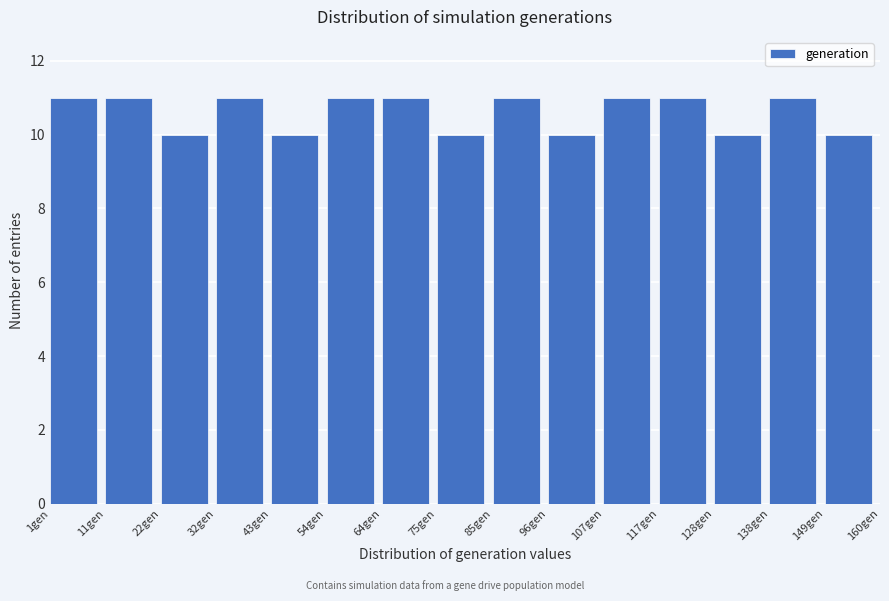

Reading left to right, transcribe this chart: for each bar, give the range it covers on the x-axis and its height. Neither the bar edges nor the heights are printed on the chart, so give them approximately, as read against the axes.

1.0 to 11.6: 11
11.6 to 22.2: 11
22.2 to 32.8: 10
32.8 to 43.4: 11
43.4 to 54.0: 10
54.0 to 64.6: 11
64.6 to 75.2: 11
75.2 to 85.8: 10
85.8 to 96.4: 11
96.4 to 107.0: 10
107.0 to 117.6: 11
117.6 to 128.2: 11
128.2 to 138.8: 10
138.8 to 149.4: 11
149.4 to 160.0: 10